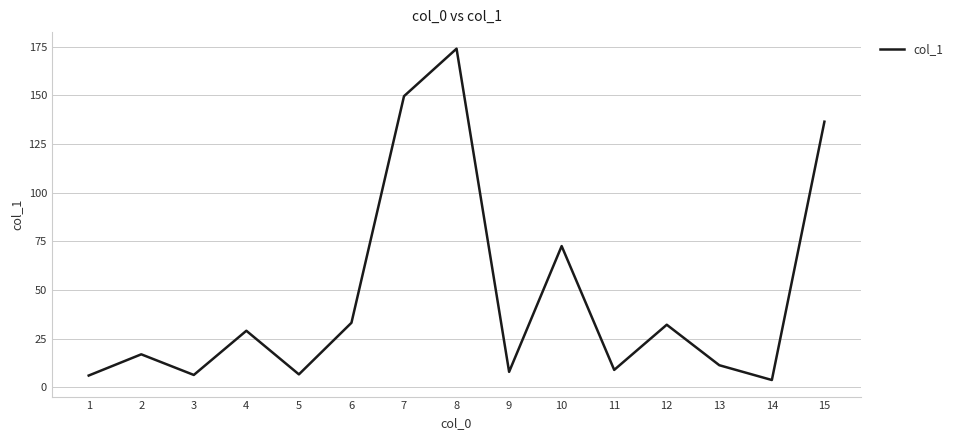

At which category does the chart reach its peak across all series?

8